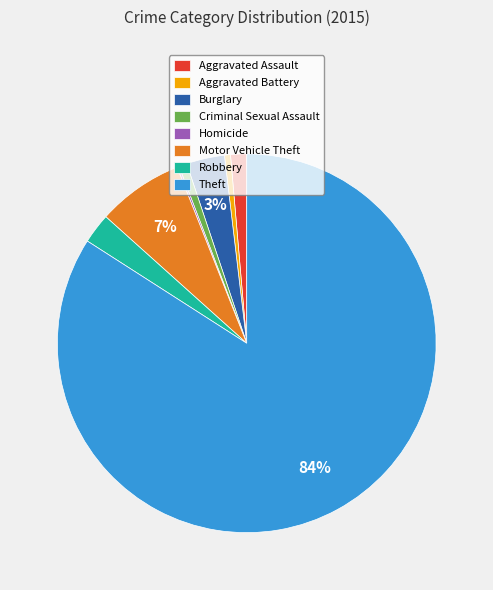

To the nearest percent, what portion does Aggravated Battery represent?

1%